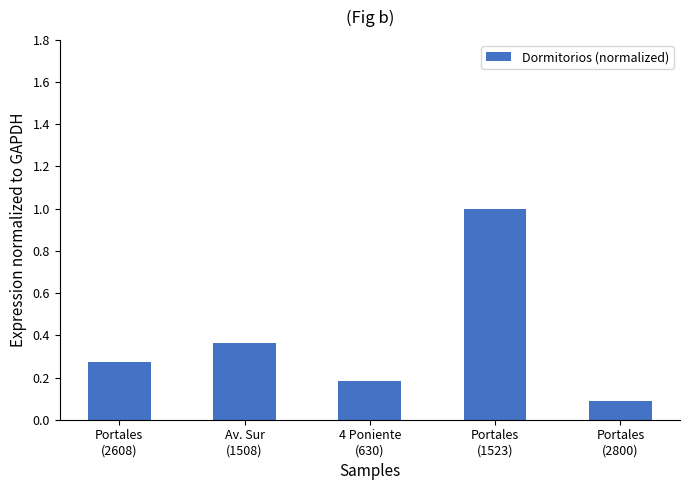

How many bars are there in total?

5